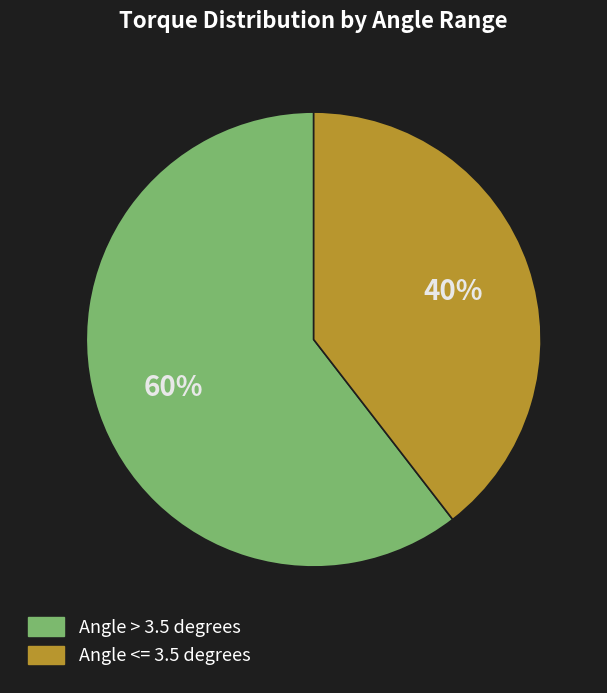

To the nearest percent, what is the average slice percentage?

50%